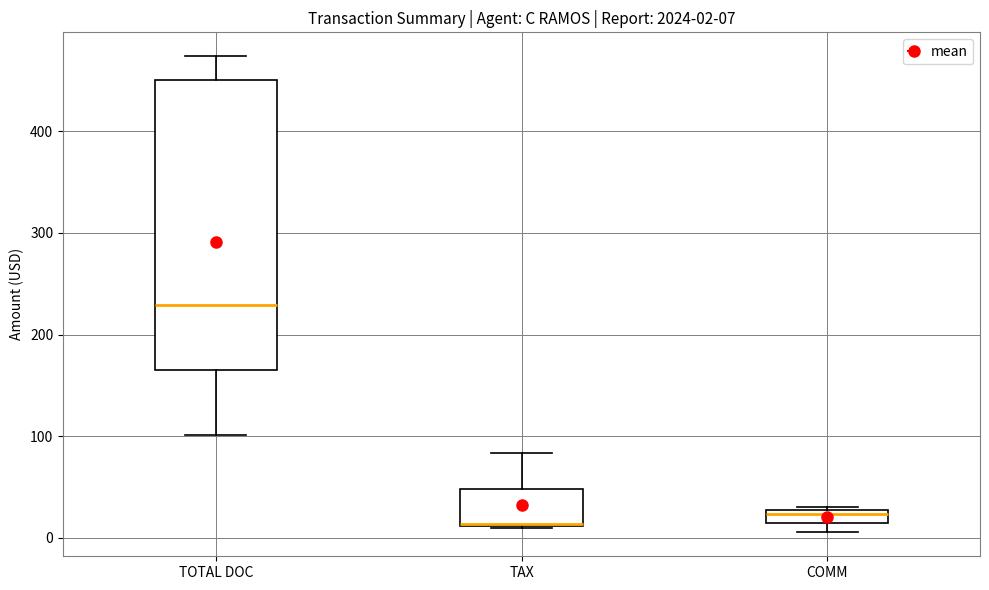

Which box is the tallest, from its lower edge to its upper edge?

TOTAL DOC